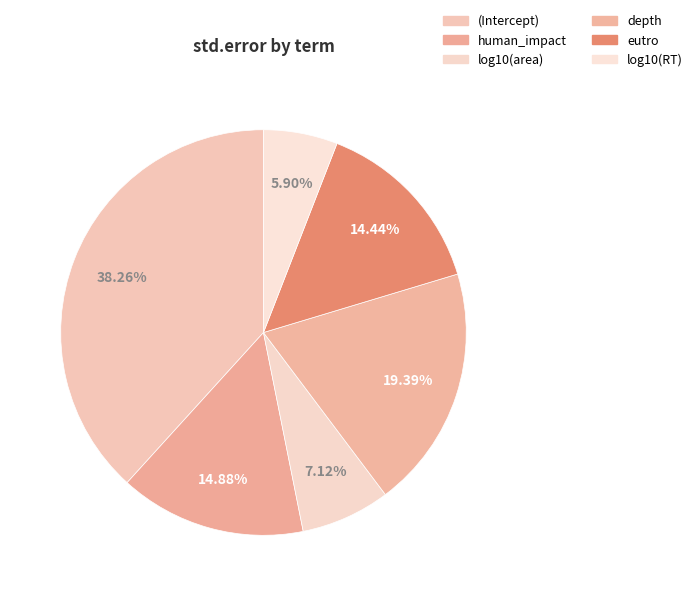

Which slice is the largest?

(Intercept)